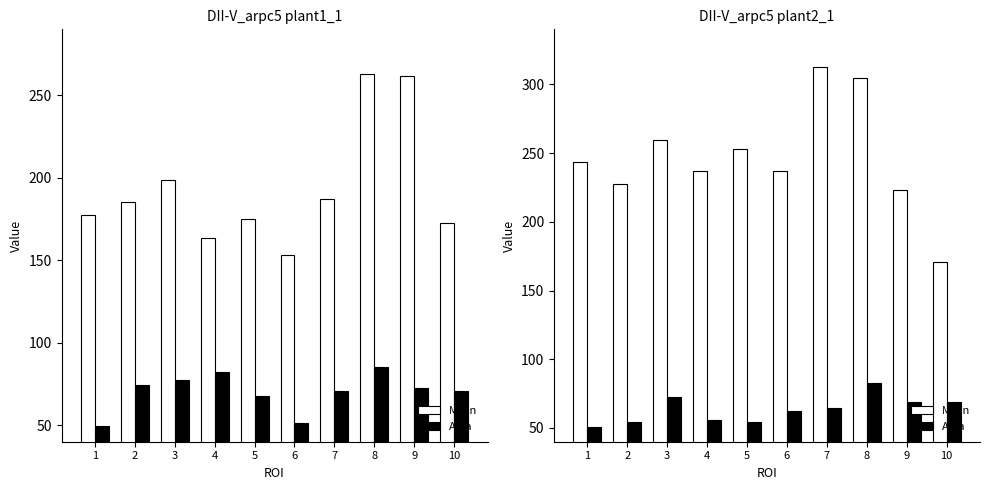

What is the value of the Mean bar at the 3rd from the left?

259.4